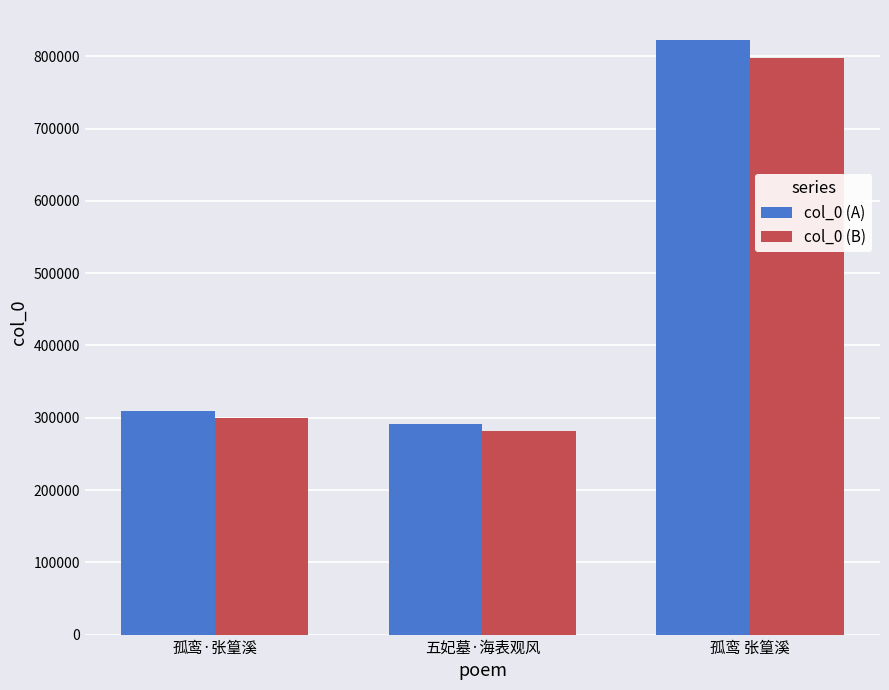

Which label corresponds to the largest value in the chart?

孤鸾 张篁溪